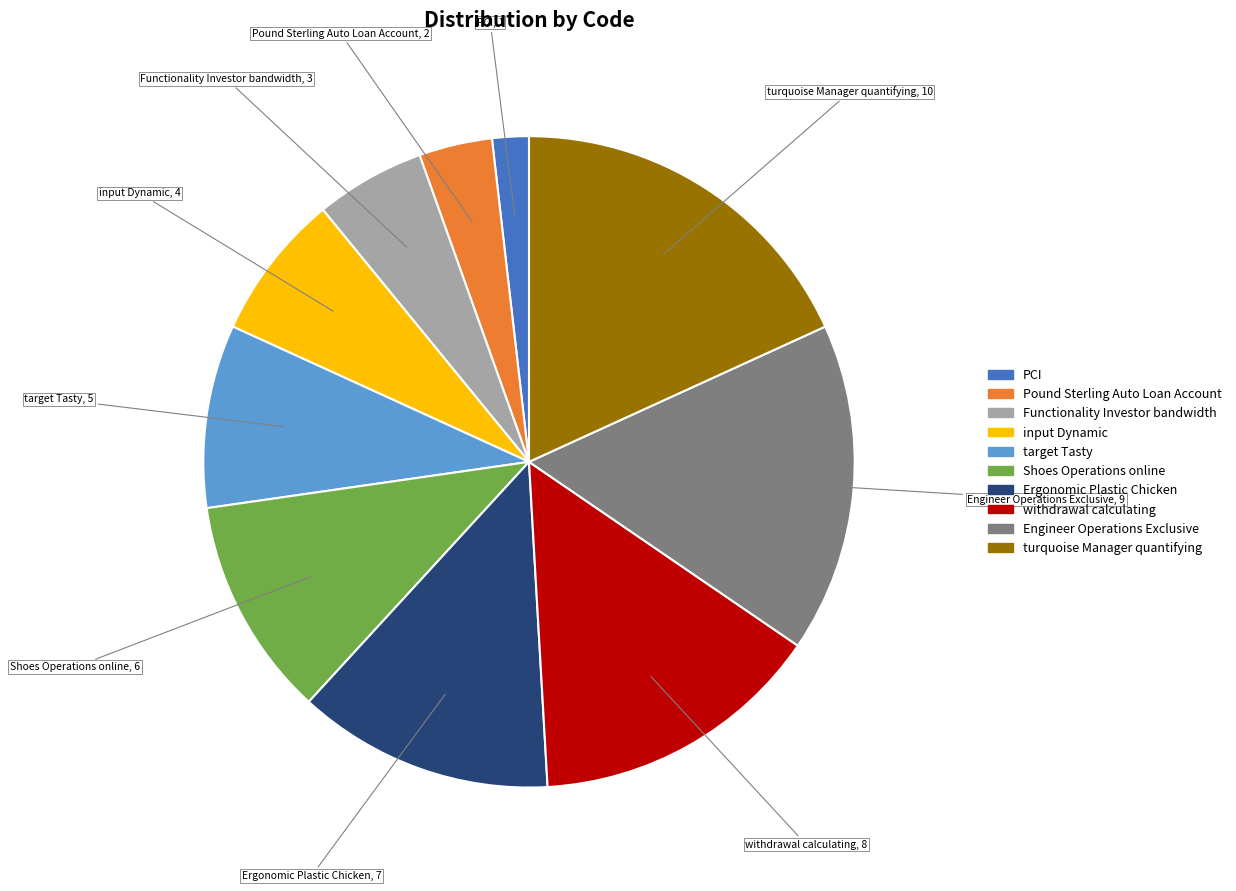

Combined, do turquoise Manager quantifying and Functionality Investor bandwidth account for over 50%?

No